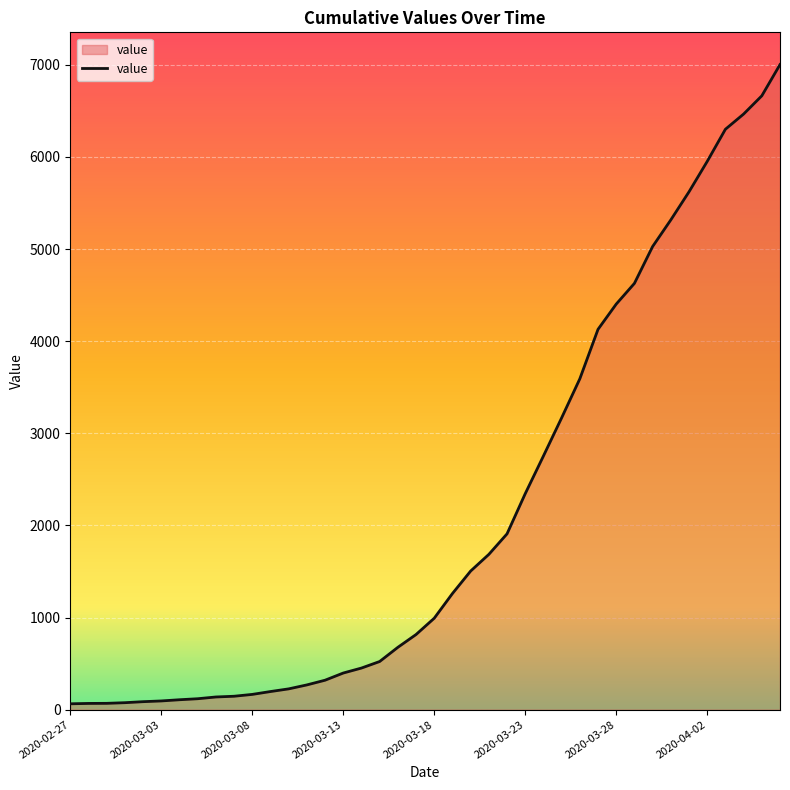

What is the maximum value shown in the chart?

7003